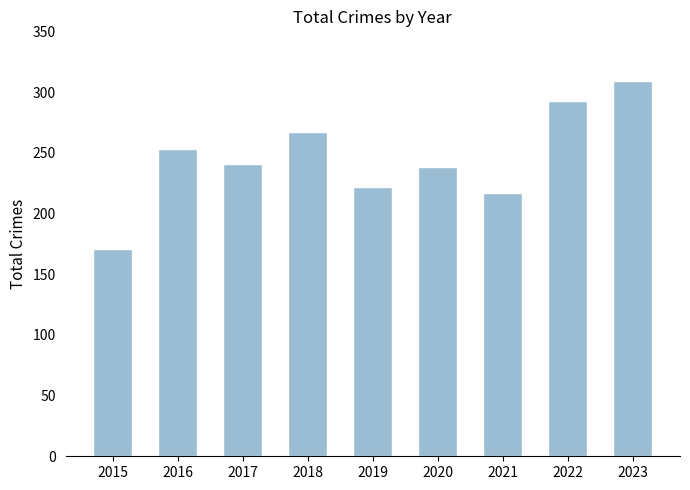

Which category has the highest value across all series?

2023